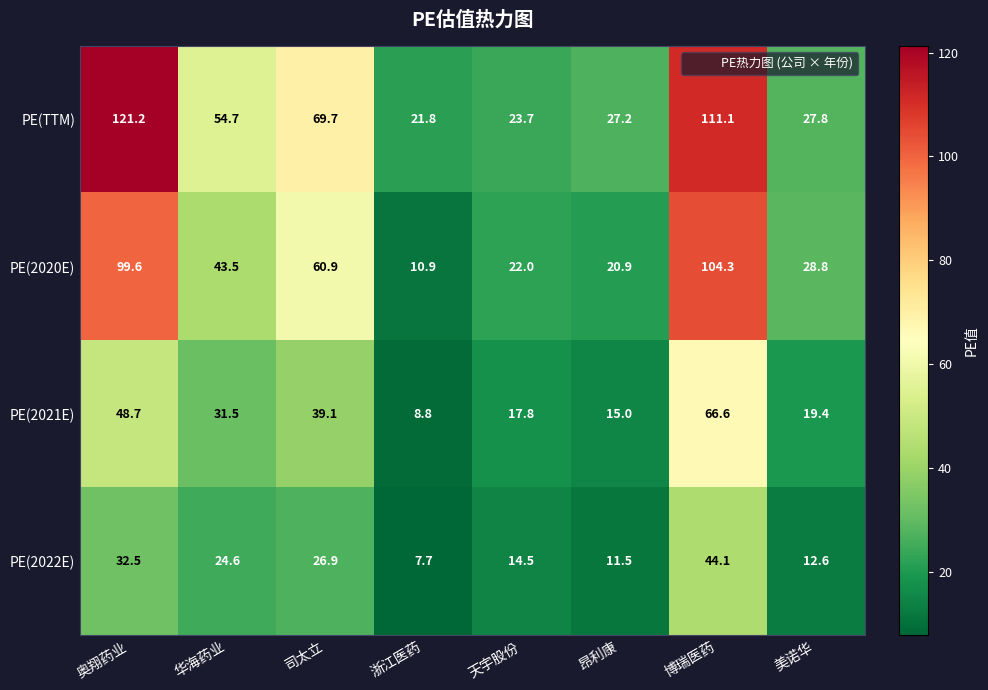

What is the difference between the PE(2021E) values at 司太立 and 华海药业?

7.6